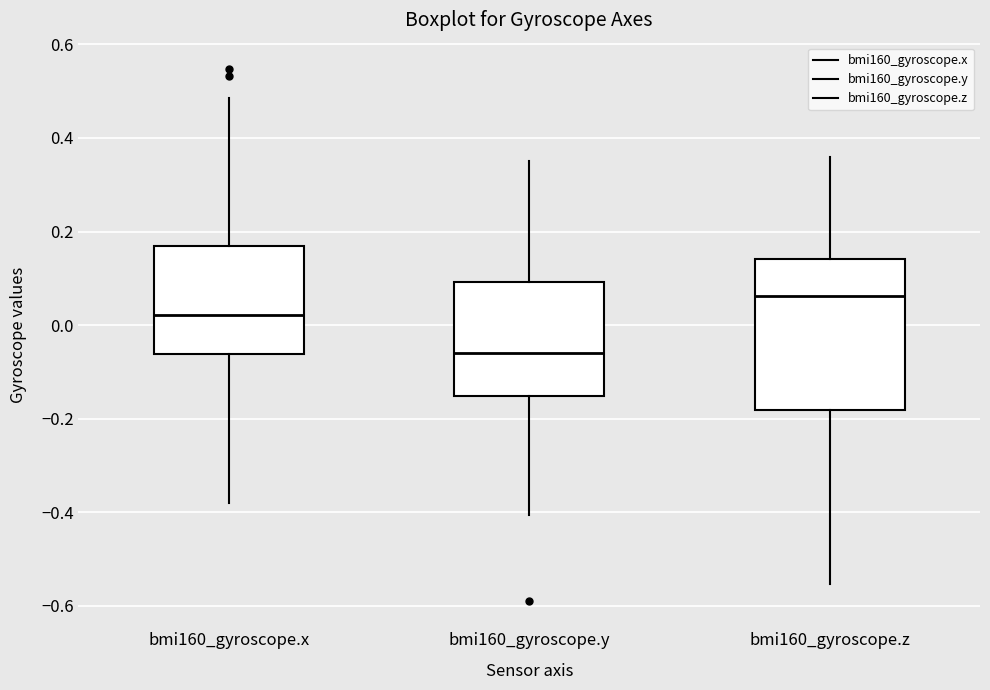

Comparing the boxes themselves (not the whiskers), which one is the tallest?

bmi160_gyroscope.z